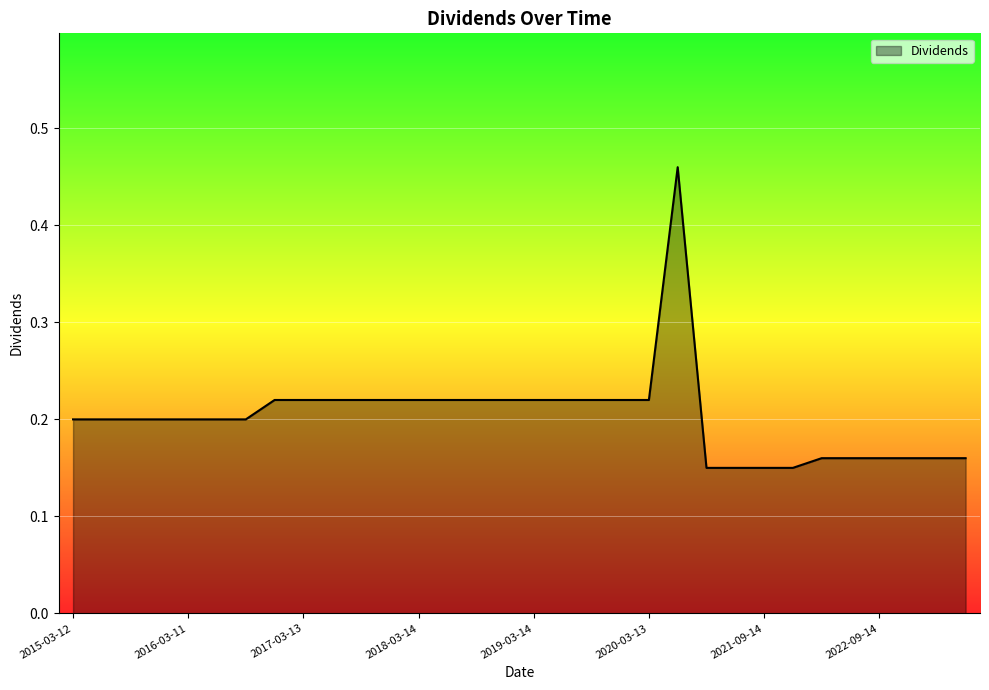

What is the difference between the maximum and minimum values?

0.3